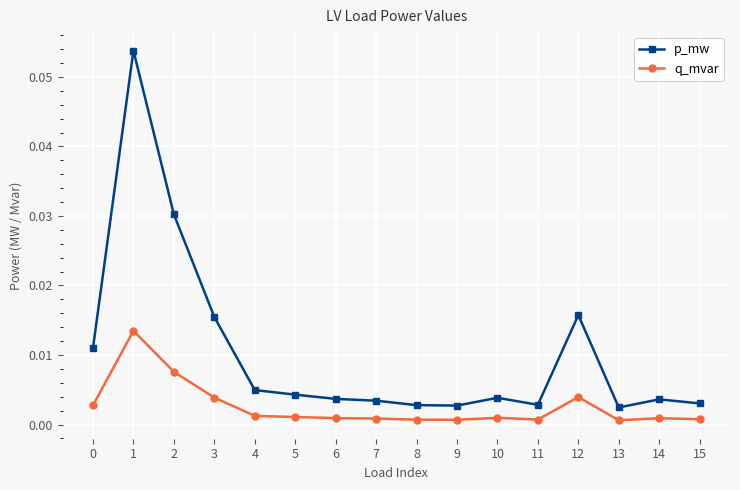

Which series changed the most between 1 and 12?

p_mw